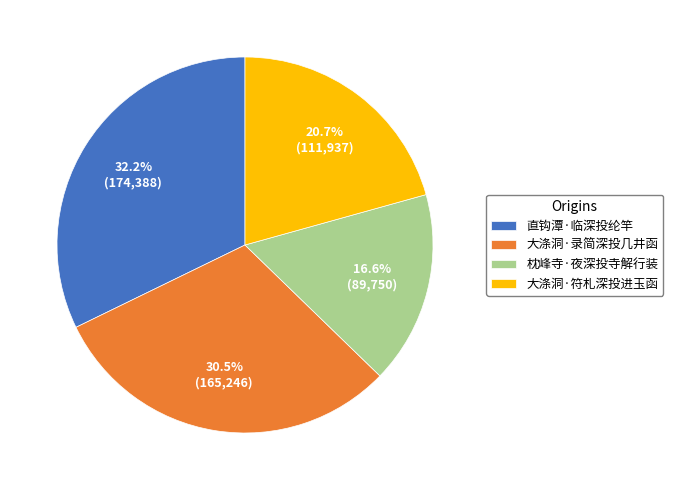

Combined, what portion of the pie is 大涤洞·录简深投几井函 and 枕峰寺·夜深投寺解行装?

47.1%